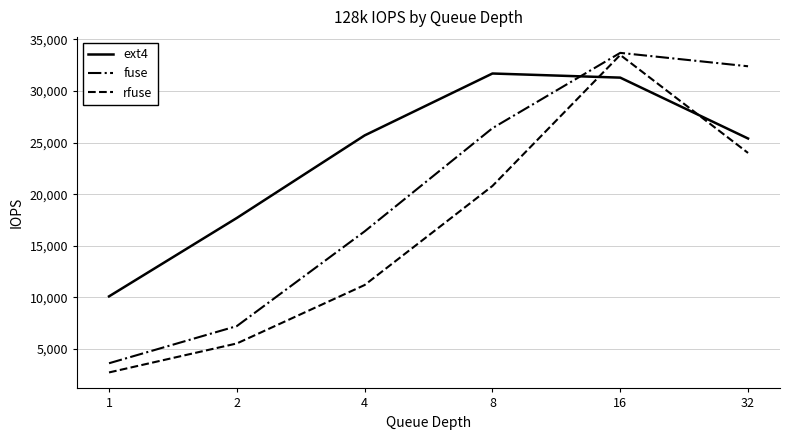

What are all the series names shown in the legend?

ext4, fuse, rfuse